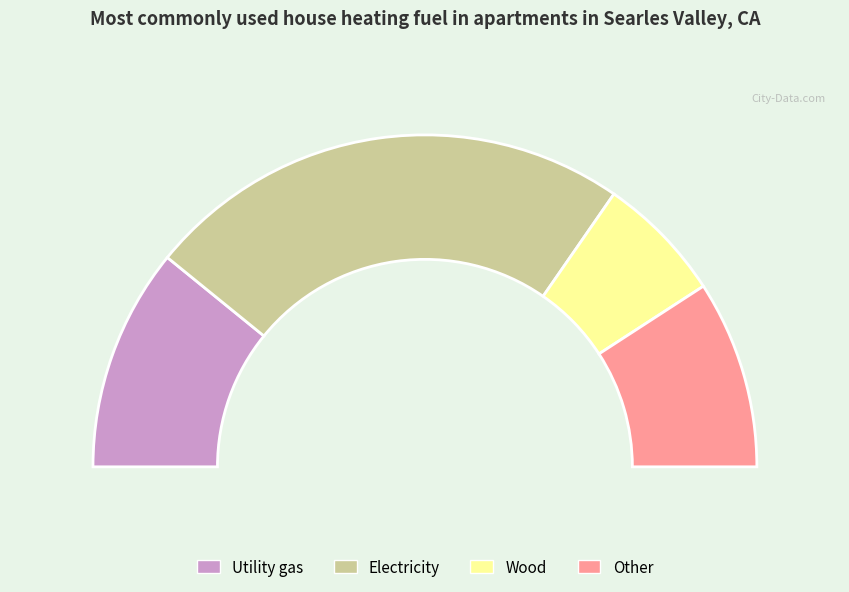

Rank the series at species_0 from highest to lowest value.

species_1, species_0, species_3, species_2